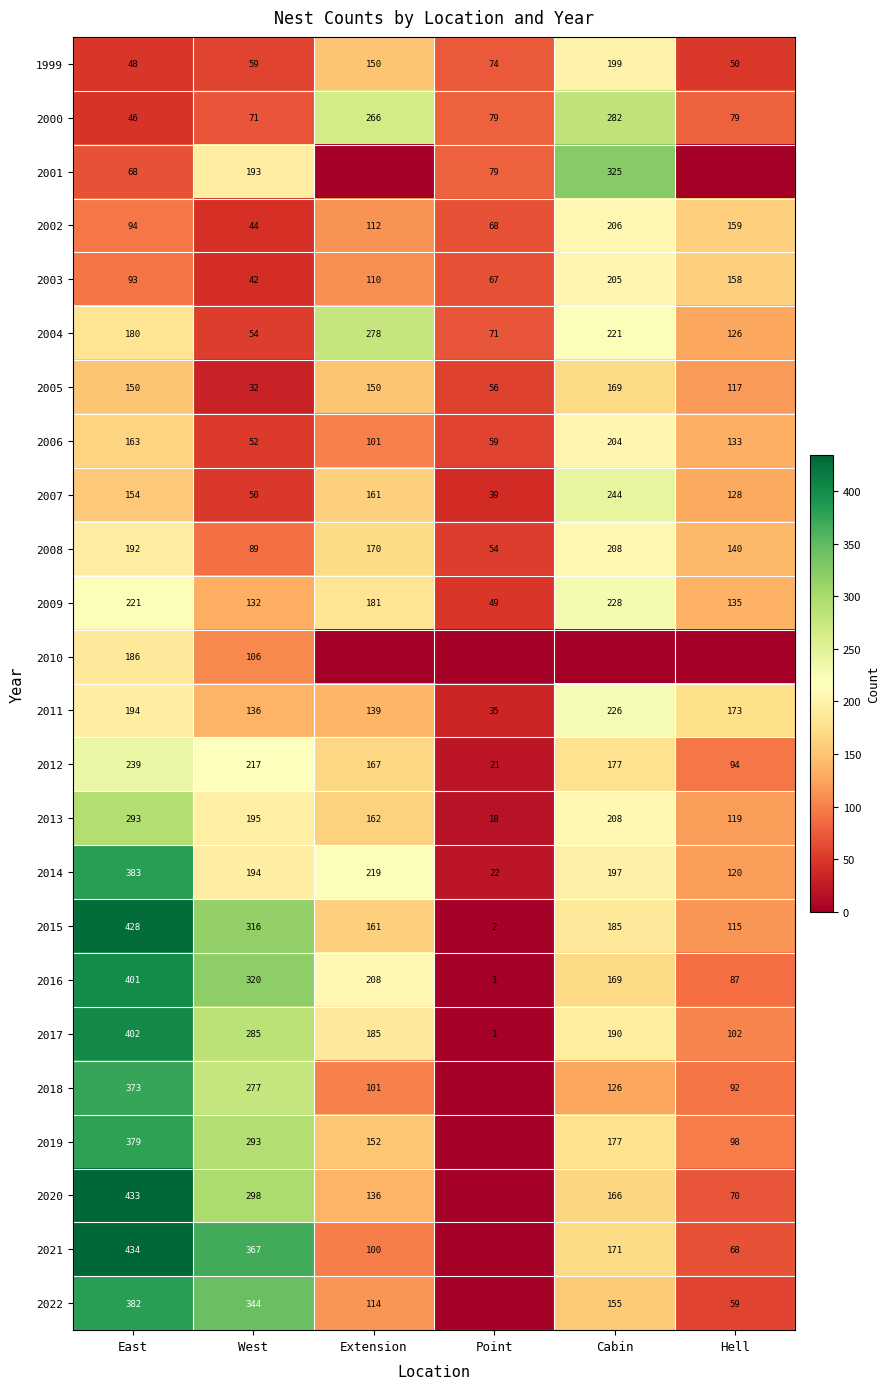

How many data points in 2013 are less than 195?

3